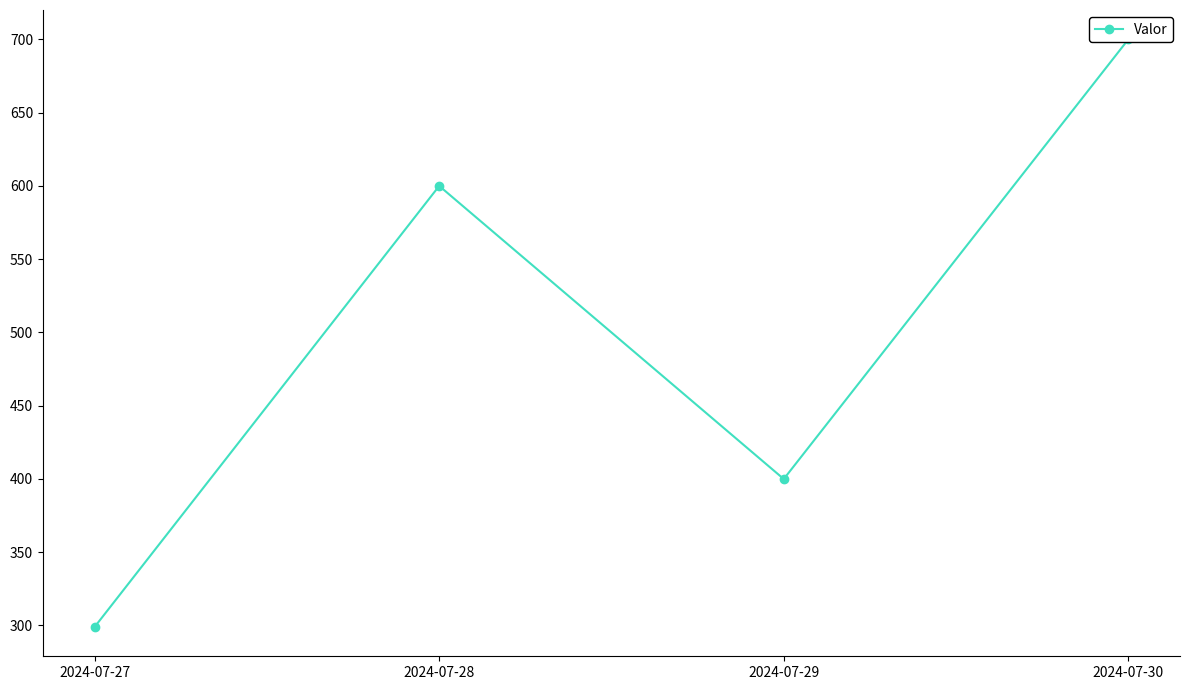

Count the number of data series in this chart.

1